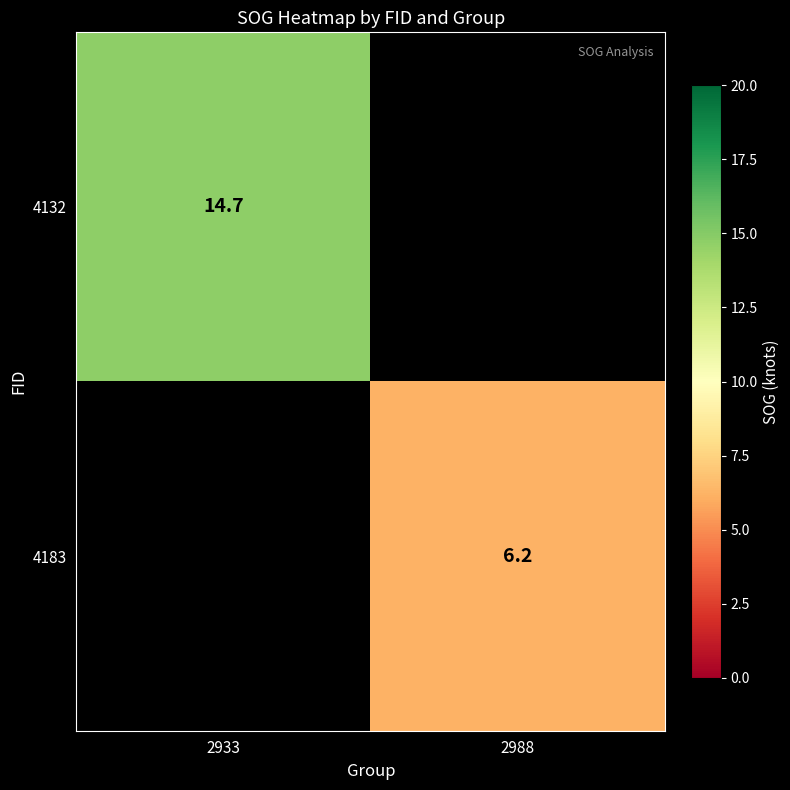

Which has a higher value, 2988 or 2933?

2933